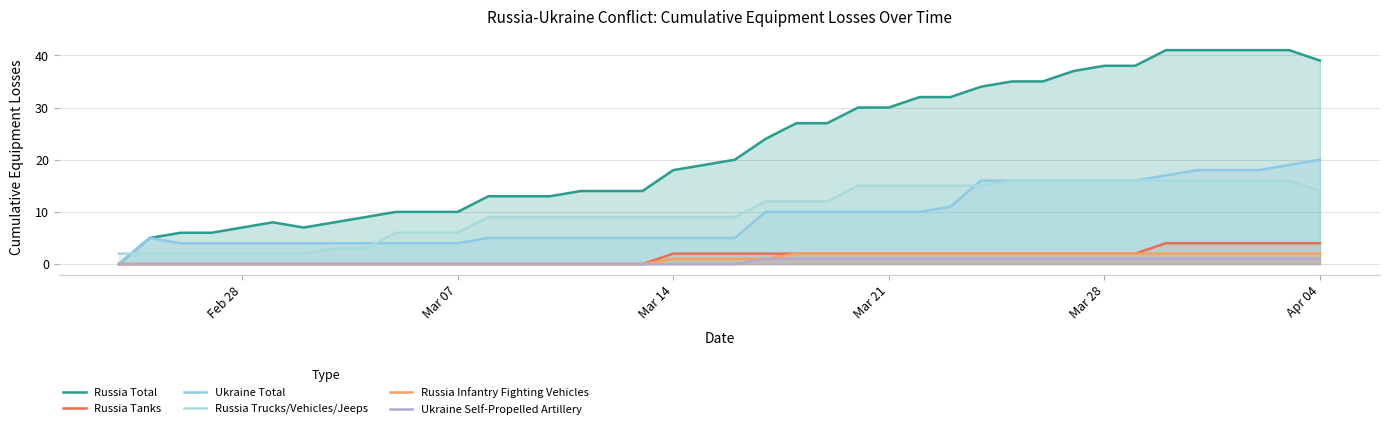

How many lines are shown in the chart?

6